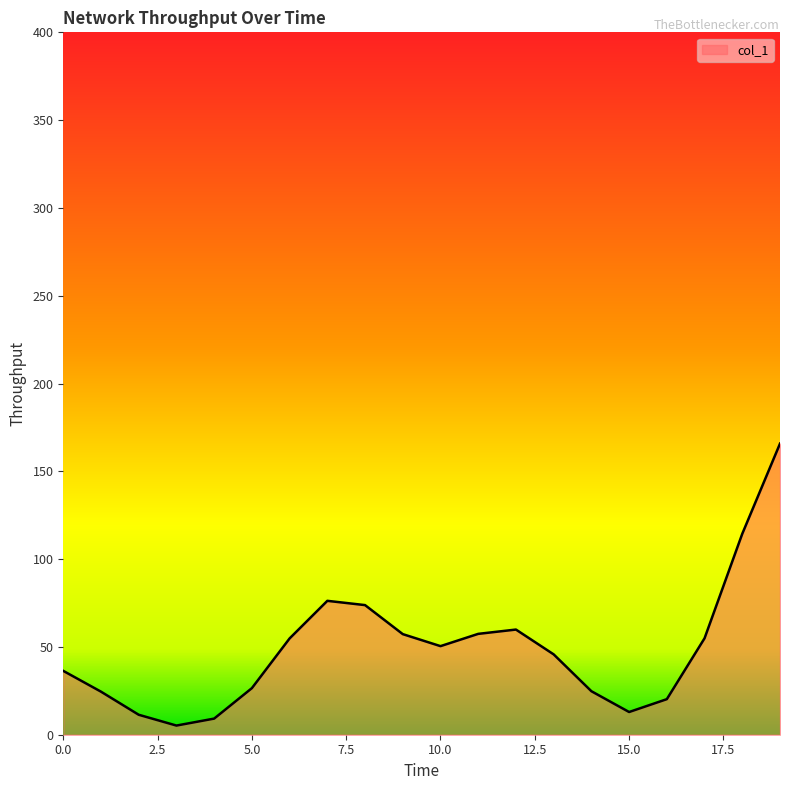

What is the difference between the maximum and minimum values?

160.6